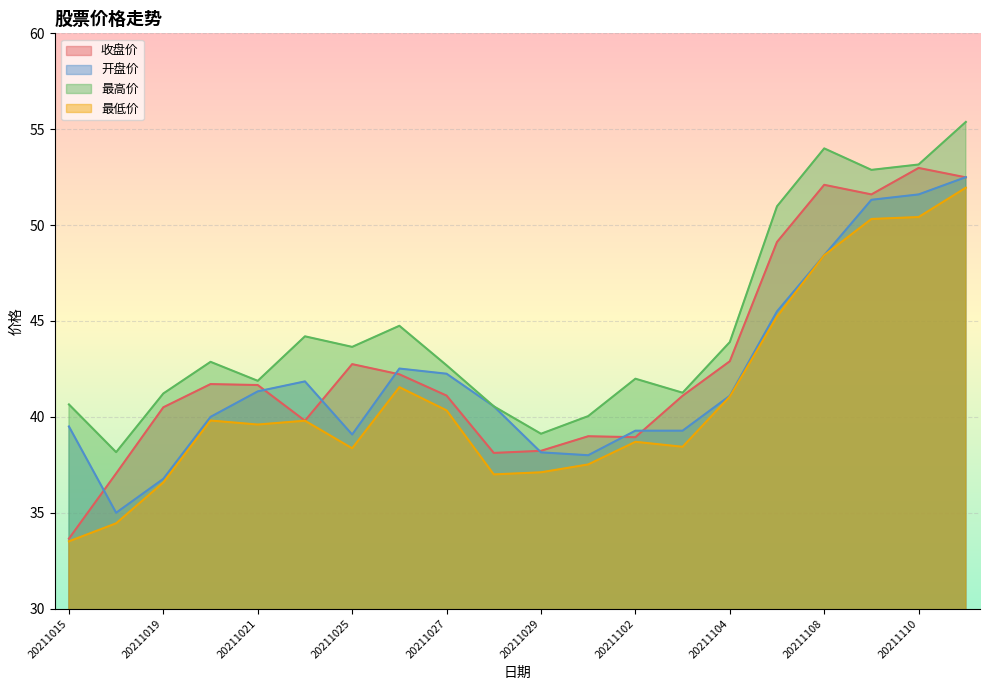

At which label does 最高价 first exceed 42?

20211020